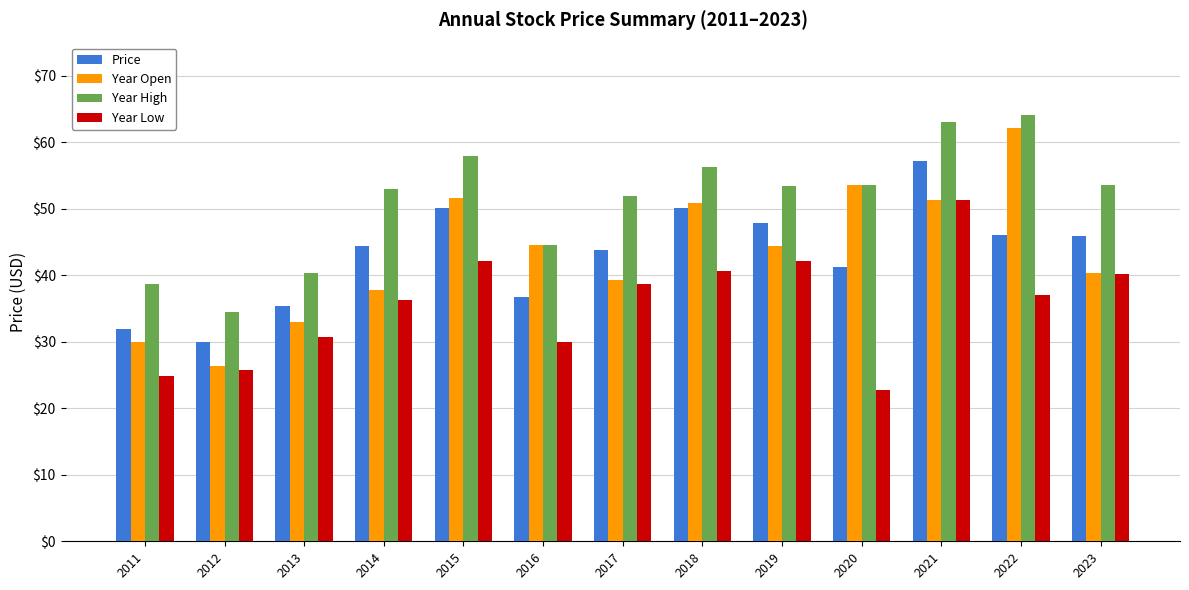

The Year Low series shows 46.8 at 2016. True or false?

False